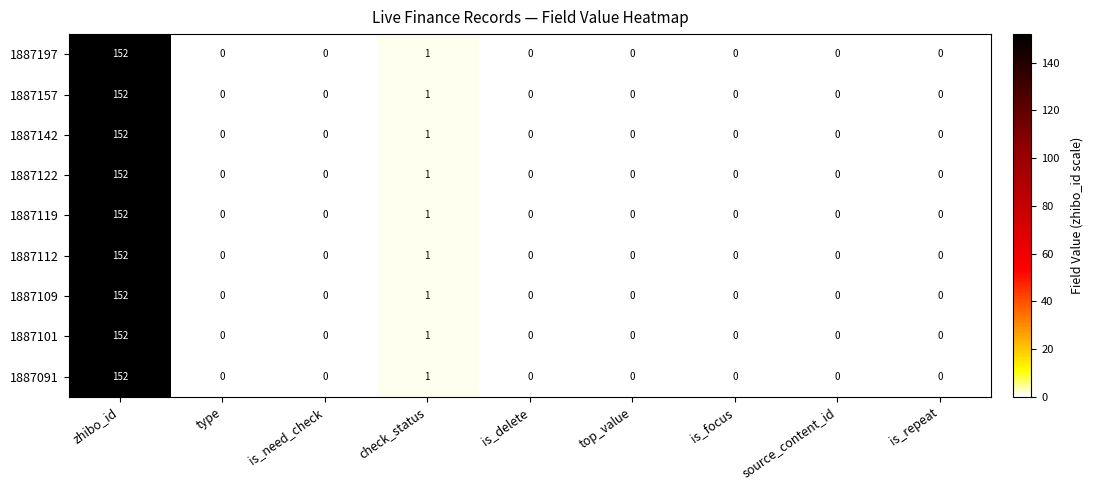

What is the difference between the 1887119 values at zhibo_id and top_value?

152